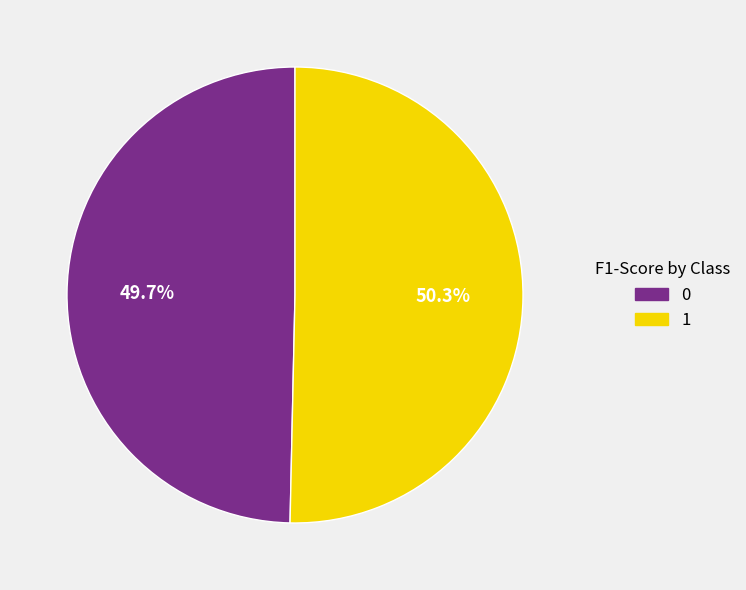

True or false: 0 accounts for 50% of the total.

True